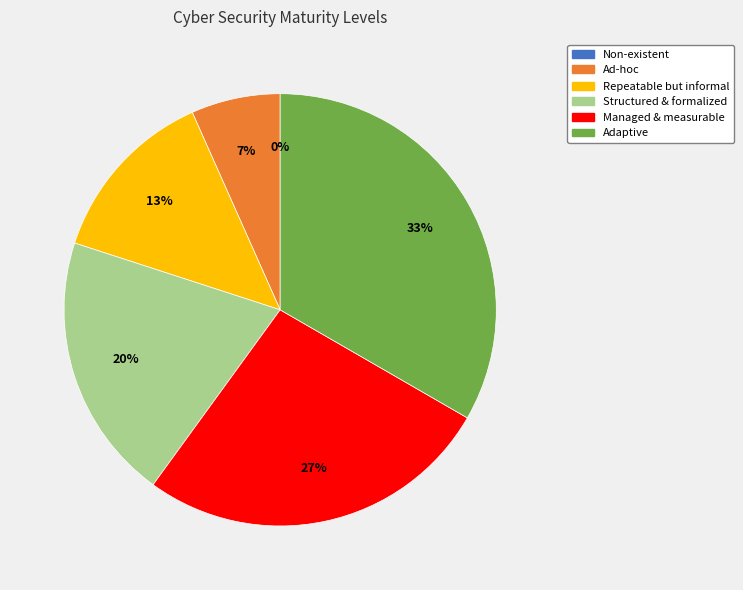

What is the smallest slice in the pie chart?

Non-existent